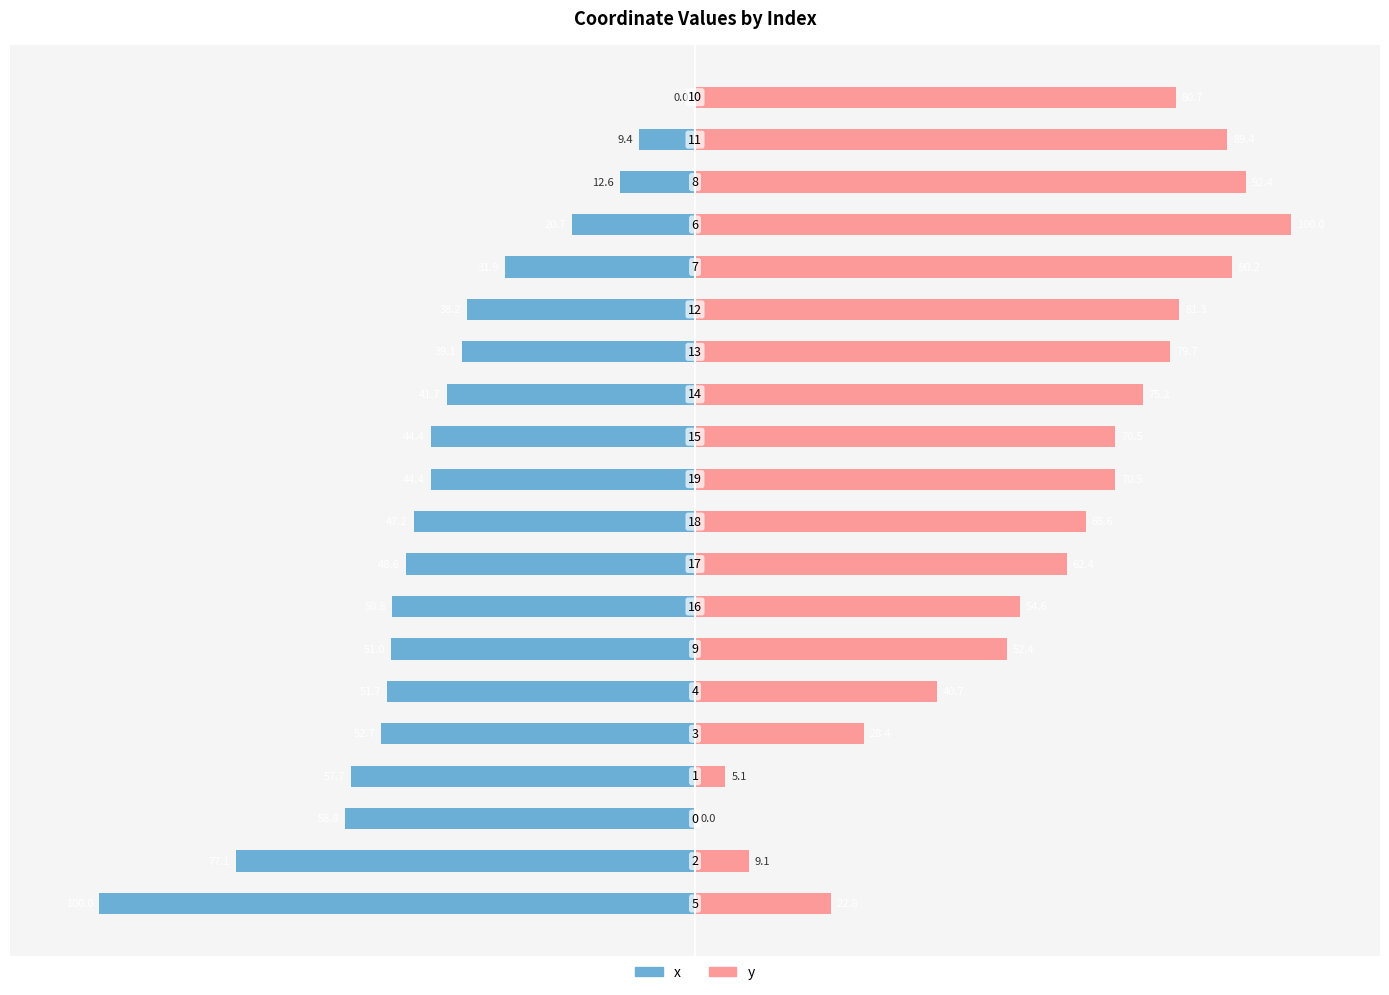

Are the bars grouped side by side (vs. stacked)?

Yes